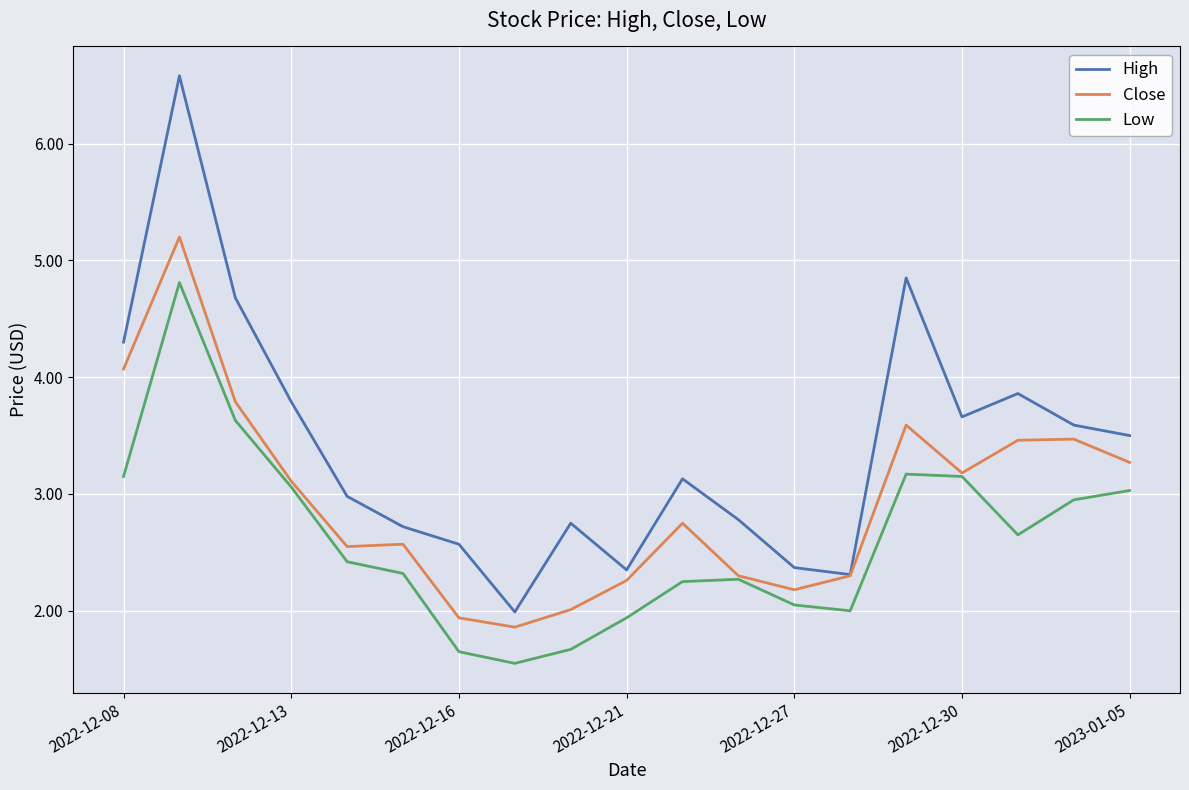

True or false: Low and High intersect in this chart.

False